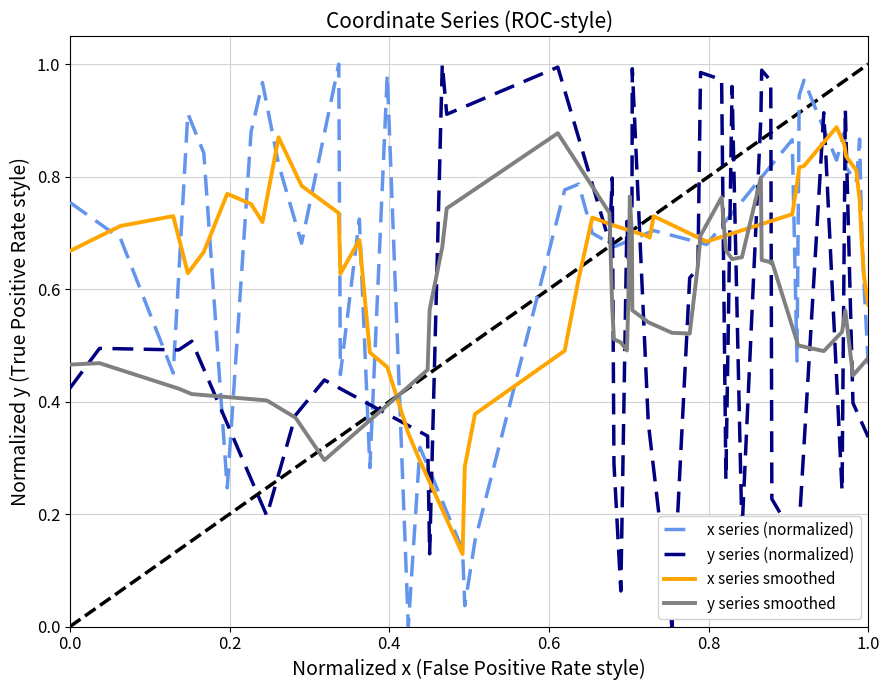

Is it true that x series smoothed equals 0.1 at 18?

False